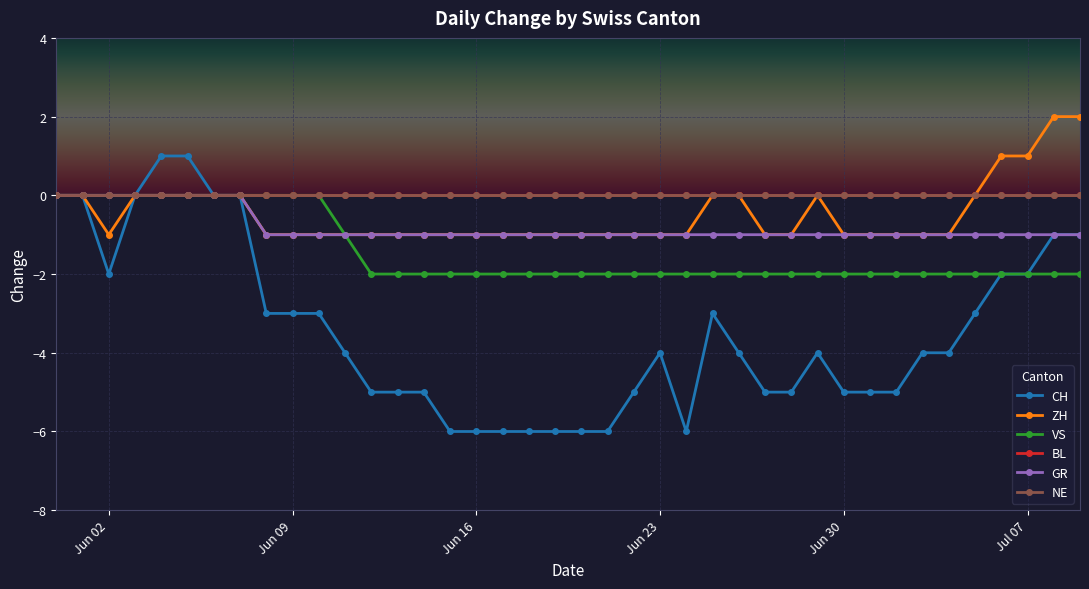

What is the value of the ZH point at the 17th from the left?

-1